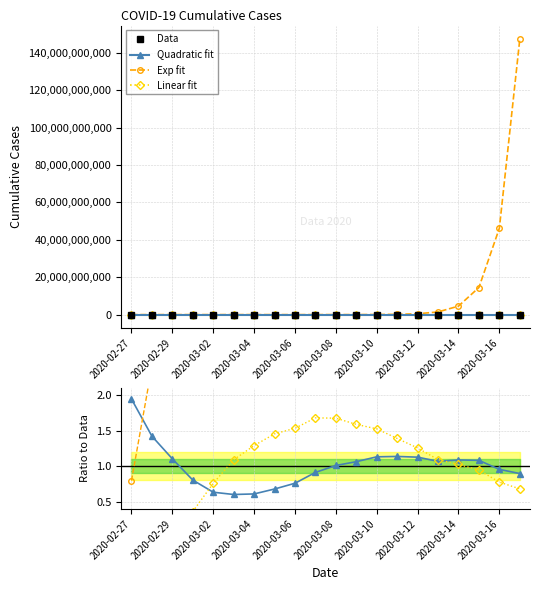

Reading left to right, what are all the values shown in this chart?

50	53	54	62	73	81	94	106	122	131	151	180	209	253	306	382	439	511	664	805